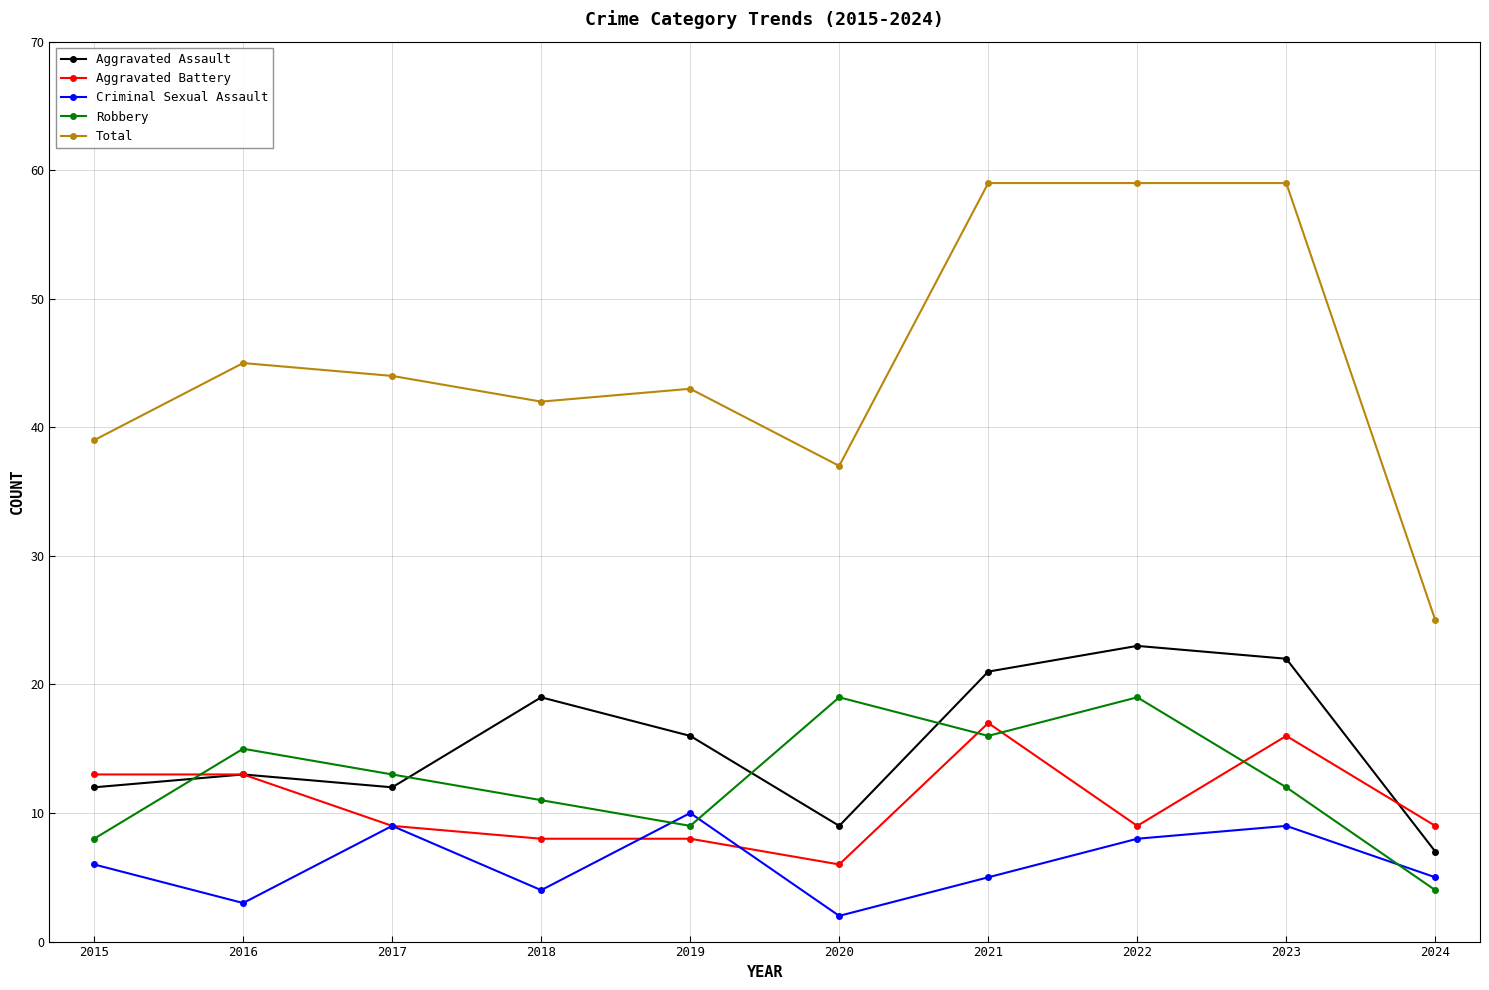

Count the number of categories in the chart.

10